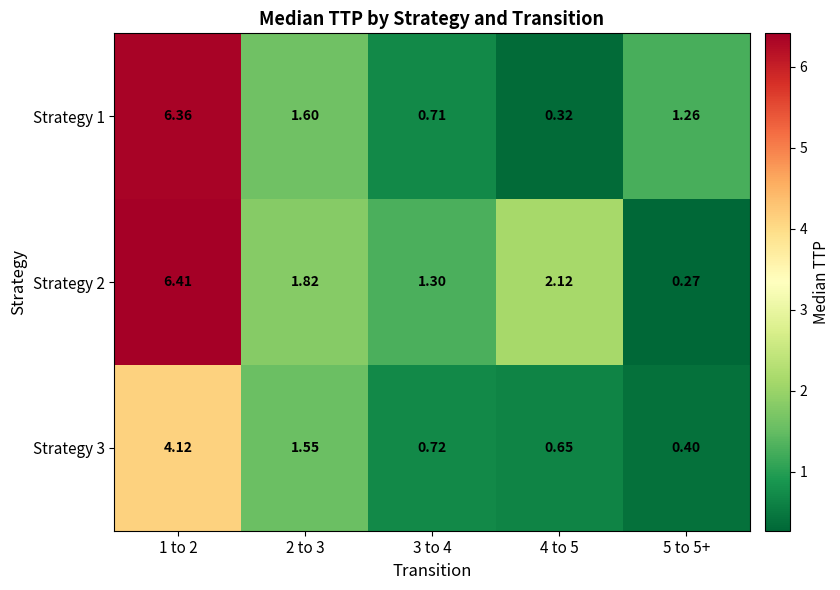

Is the value of Strategy 3 at 1 to 2 greater than the value of Strategy 1 at 3 to 4?

Yes